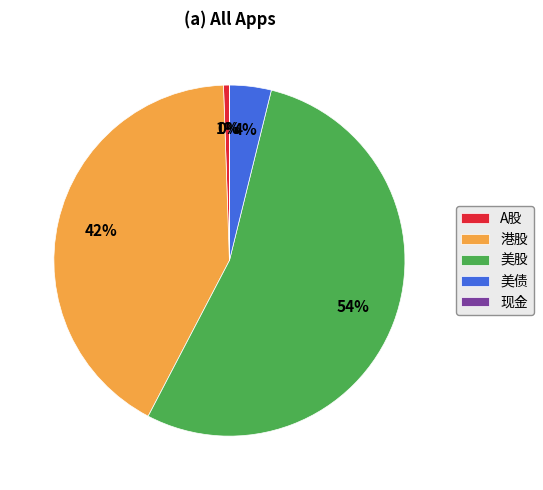

To the nearest percent, what is the difference between the A股 and 美债 slice percentages?

3%